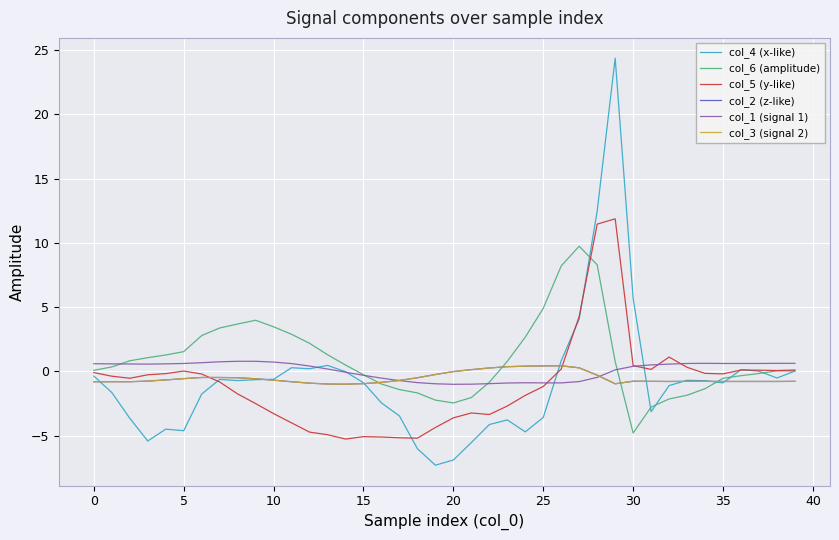

Does the chart display data point markers on the line(s)?

No